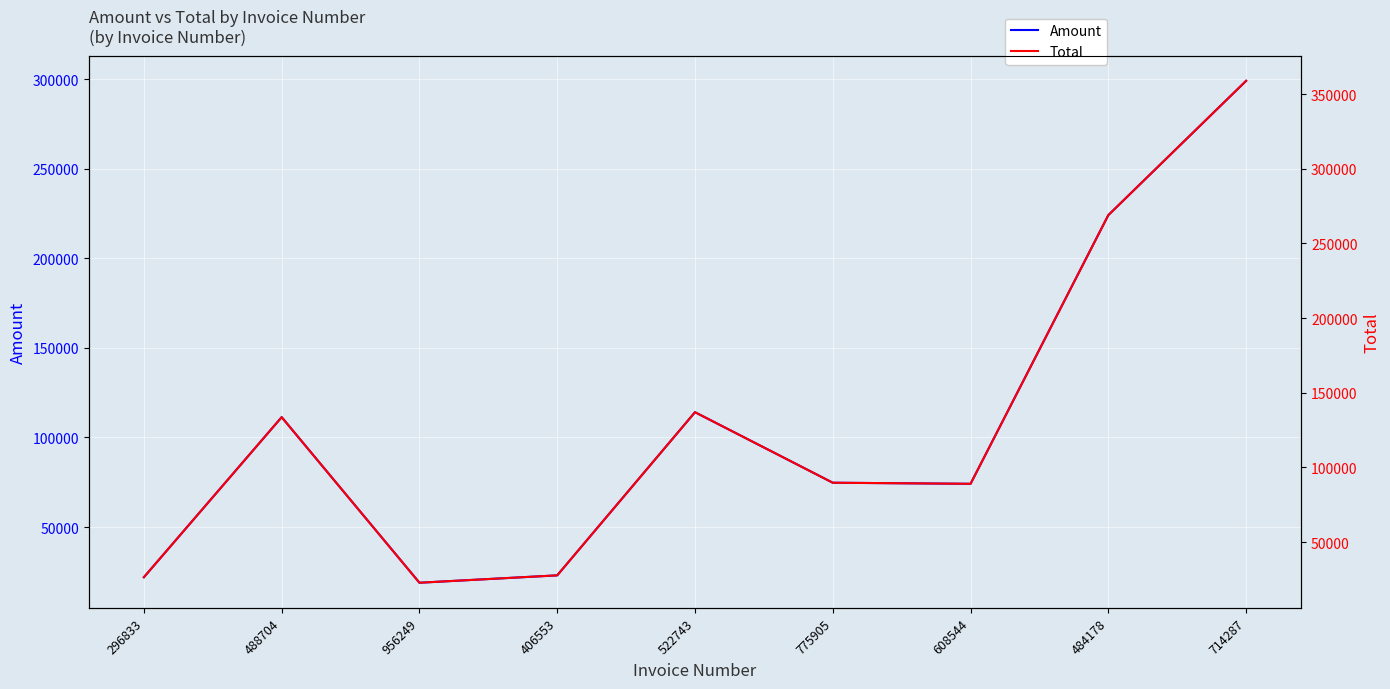

True or false: Amount and Total cross at least once.

False